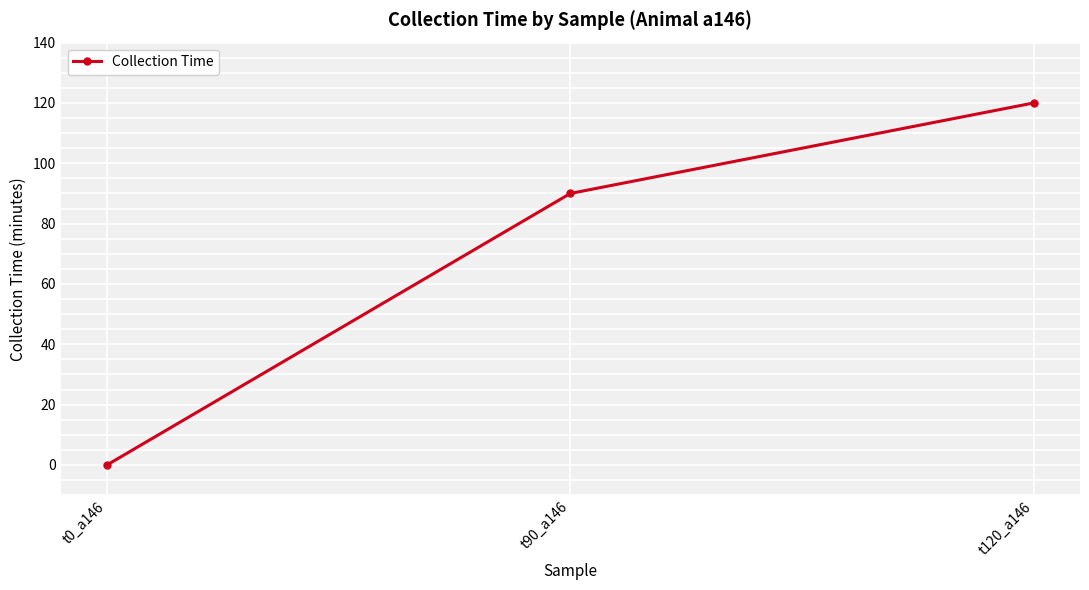

What is the change in value from t0_a146 to t120_a146?

+120